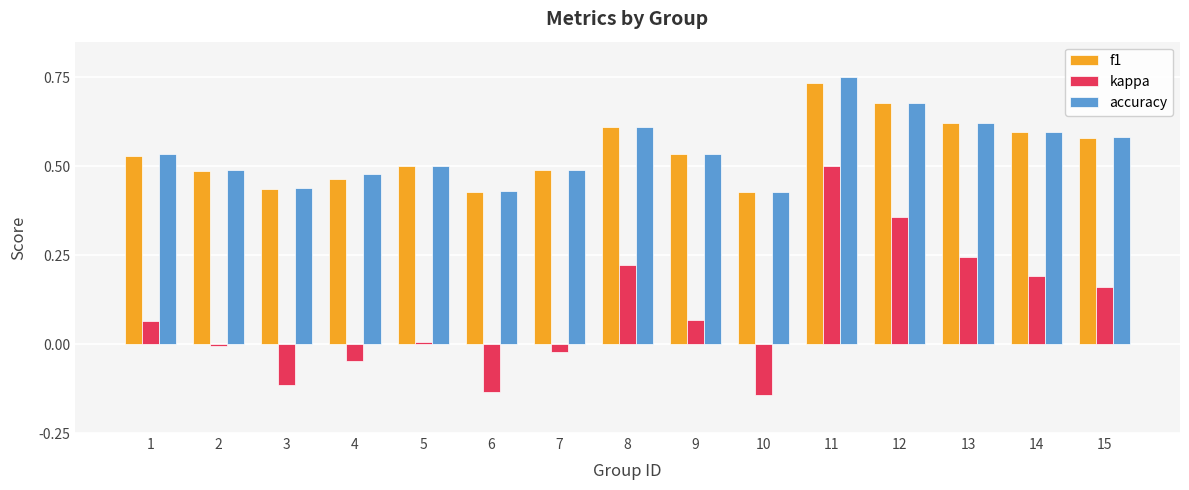

Count the number of data series in this chart.

3